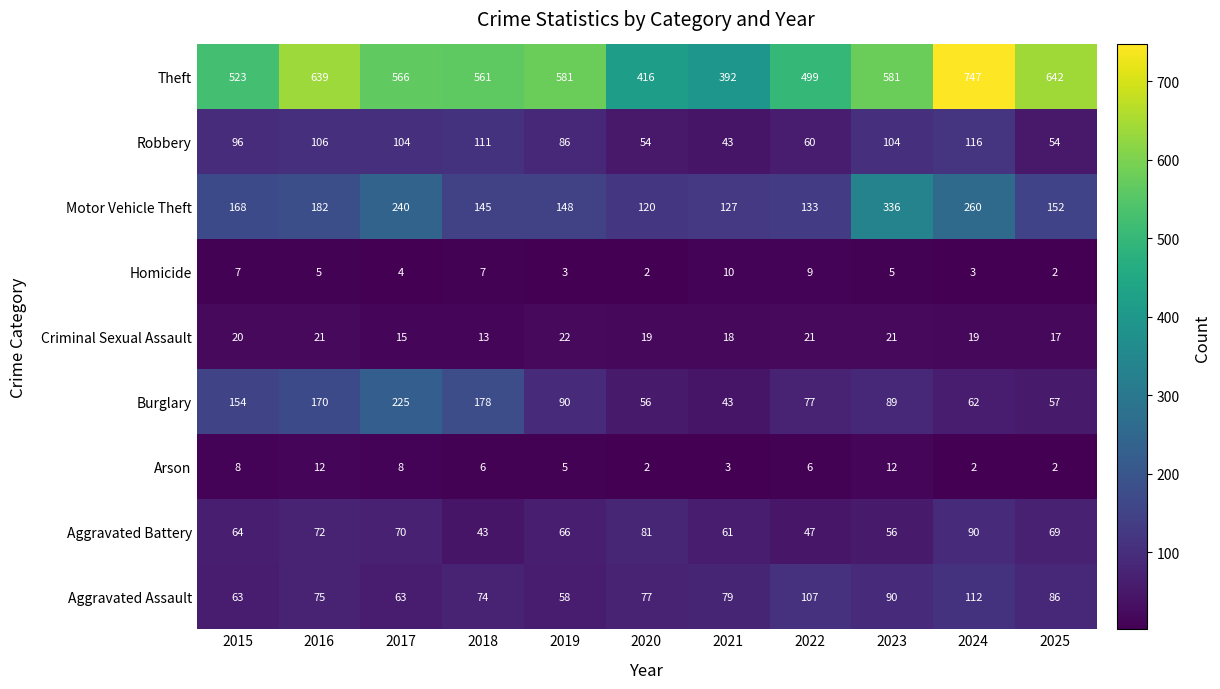

Is the value of Aggravated Assault at 2024 greater than the value of Burglary at 2024?

Yes